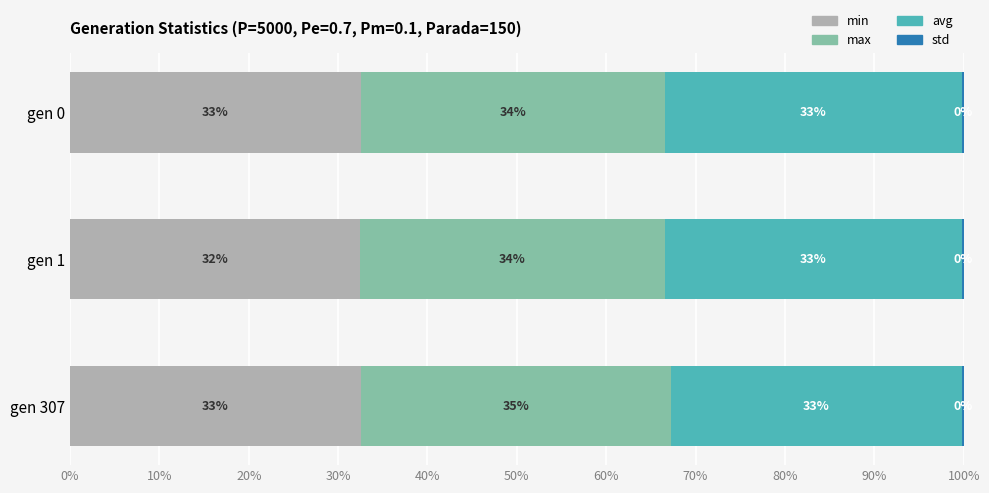

What is the value of the max bar at the 2nd from the left?

34.1